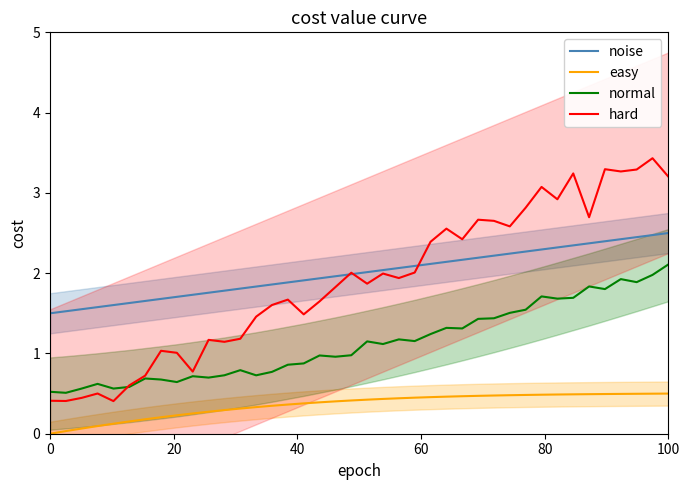

True or false: easy and normal intersect in this chart.

False